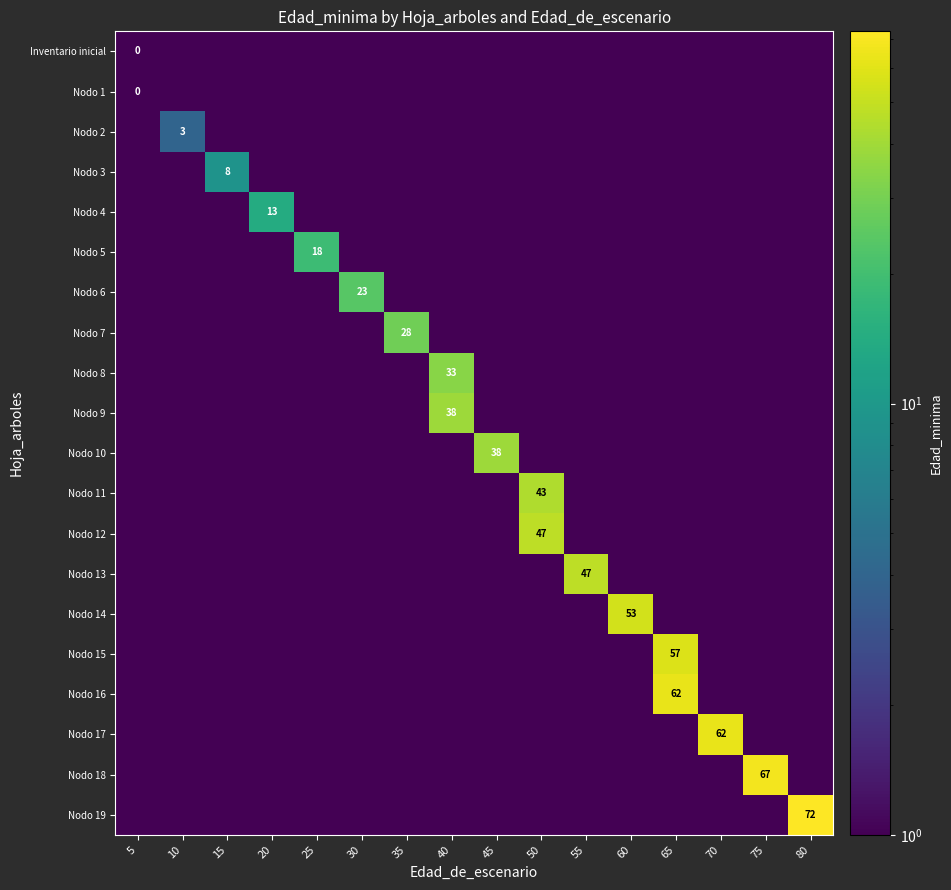

Which category has the highest value across all series?

80